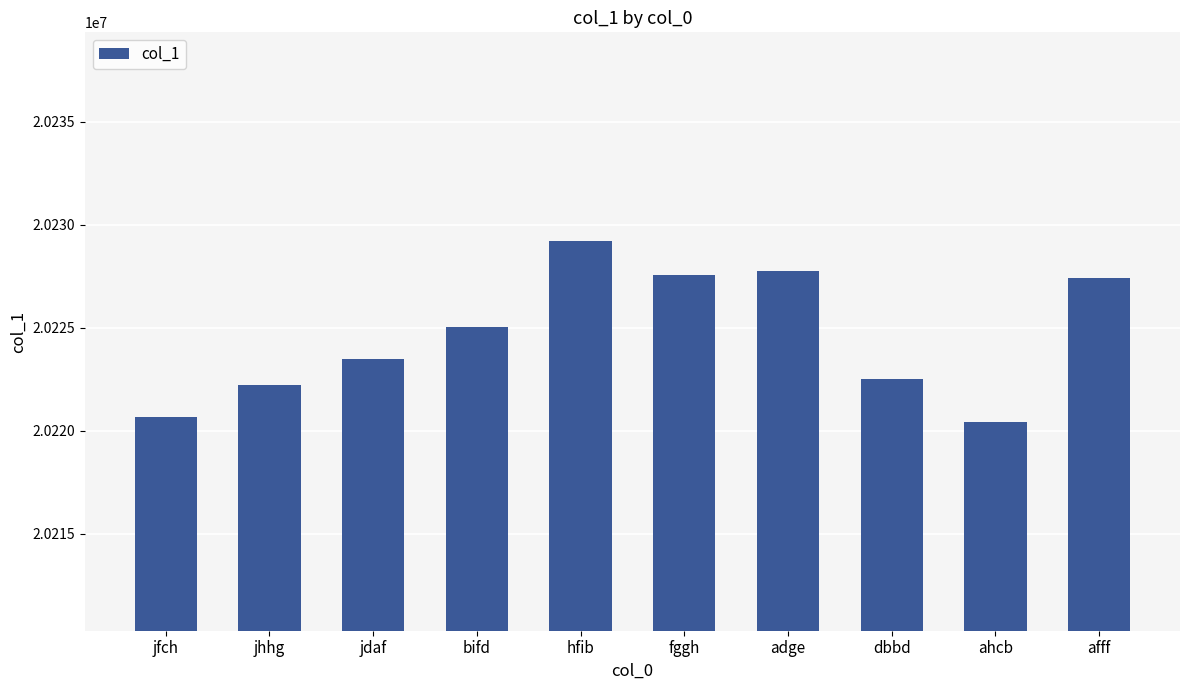

What value does the data have at hfib, to the nearest 100?

20229200